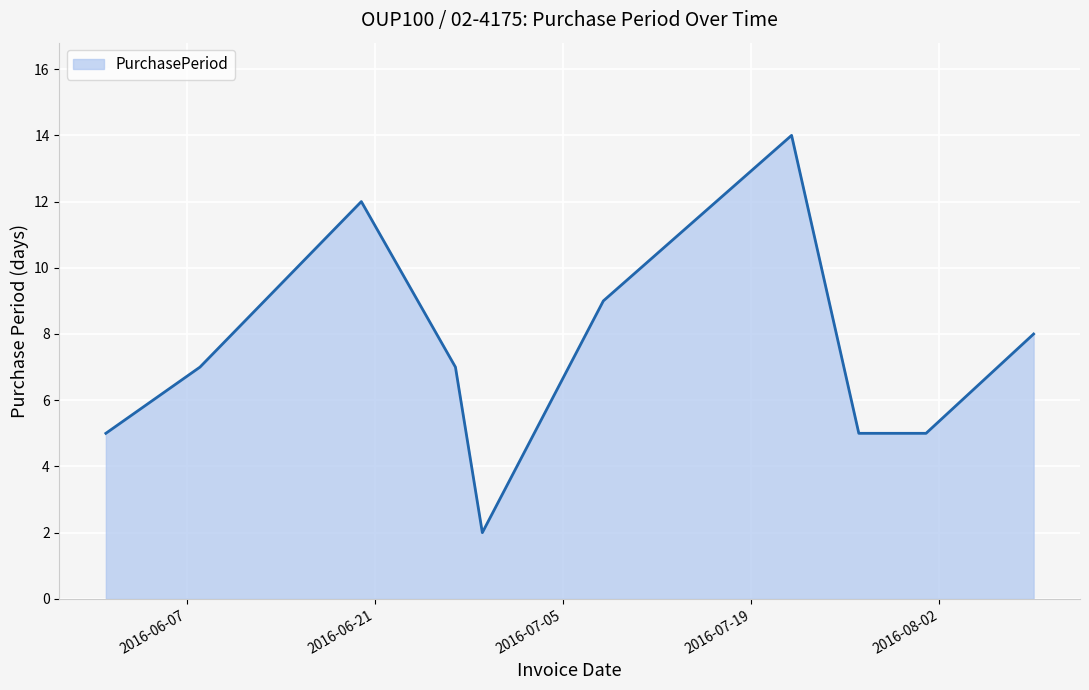

What is the greatest value displayed?

14